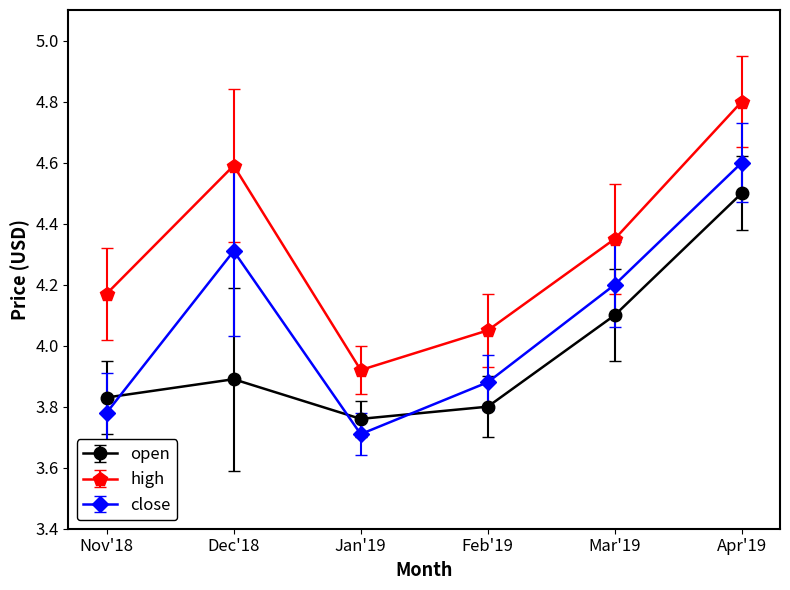

Which series has the largest range (max minus min)?

close